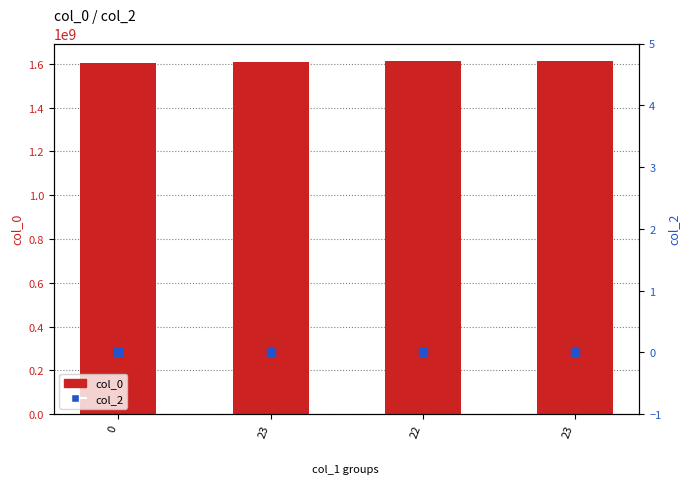

Which series reaches the maximum Y coordinate?

col_0